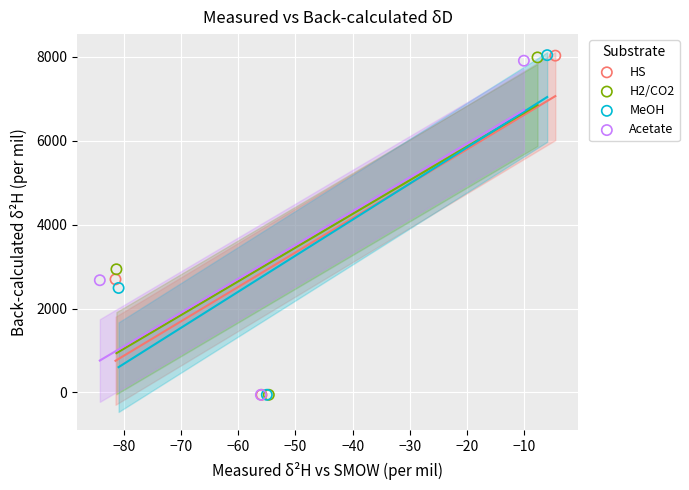

What are all the series names shown in the legend?

HS, H2/CO2, MeOH, Acetate